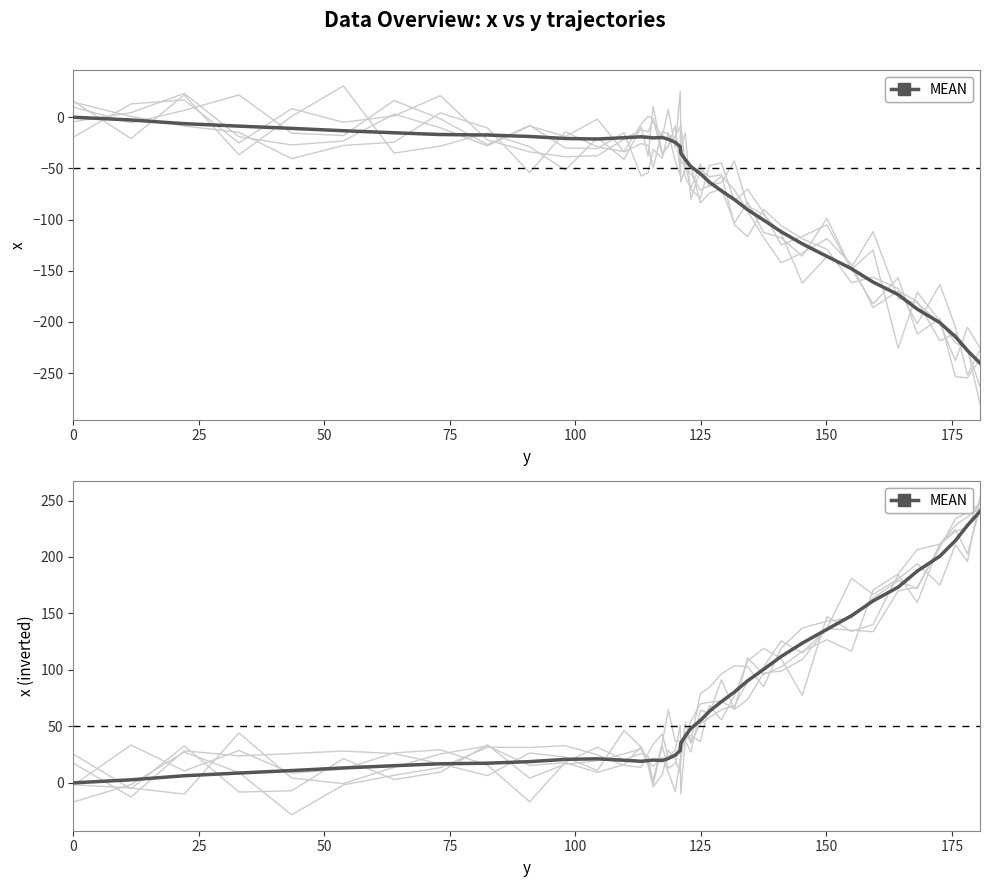

What is the difference between the second highest and second lowest values?

225.3